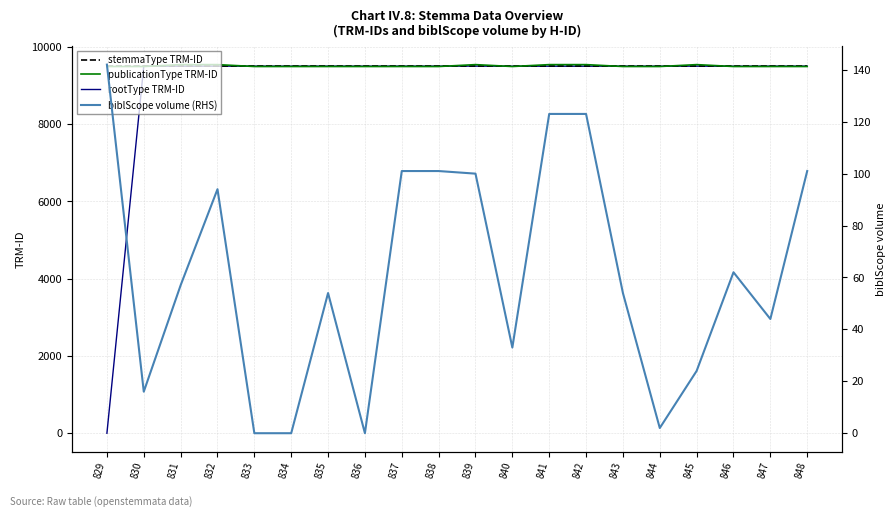

Where is biblScope volume (RHS) nearest to the value 71?

846